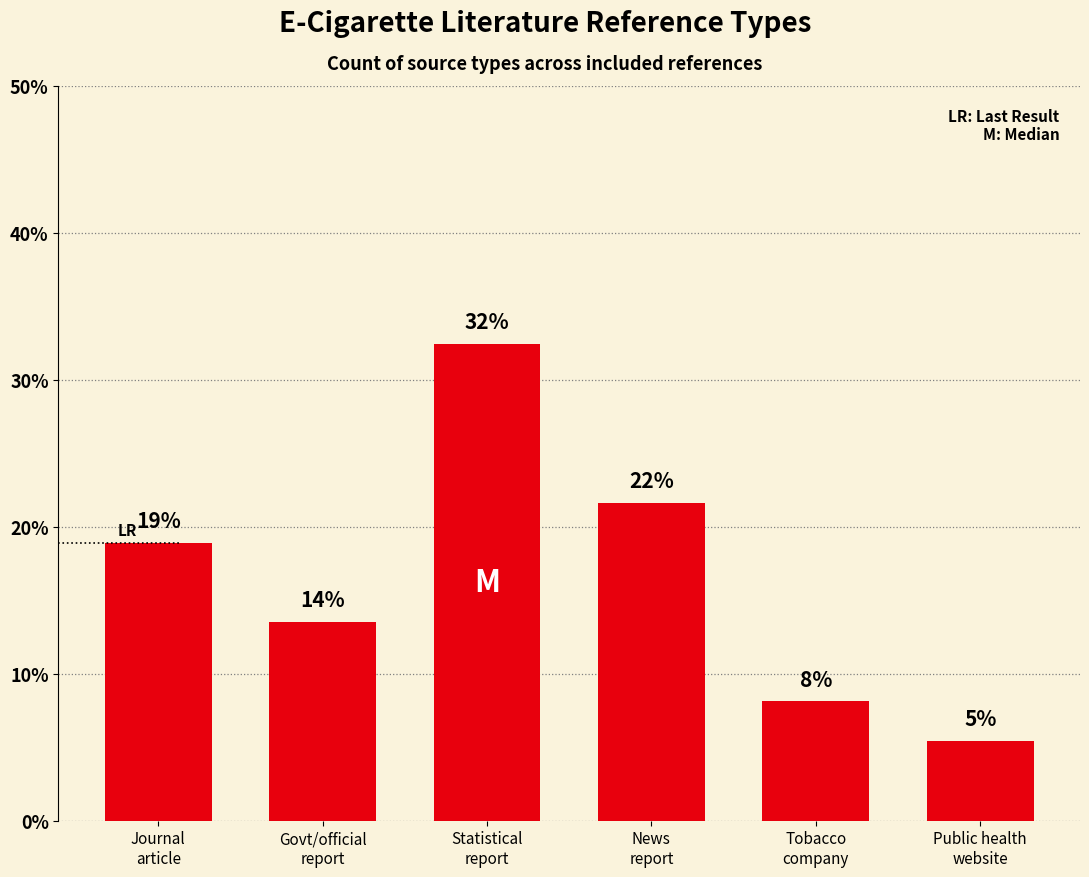

Rank the categories by value from highest to lowest.

Statistical
report, News
report, Journal
article, Govt/official
report, Tobacco
company, Public health
website